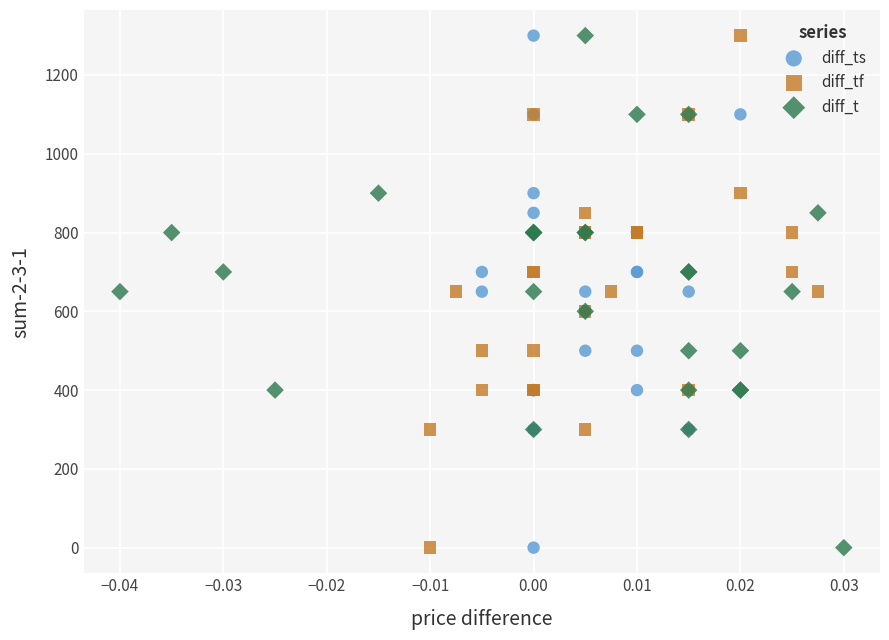

What are all the series names shown in the legend?

diff_ts, diff_tf, diff_t